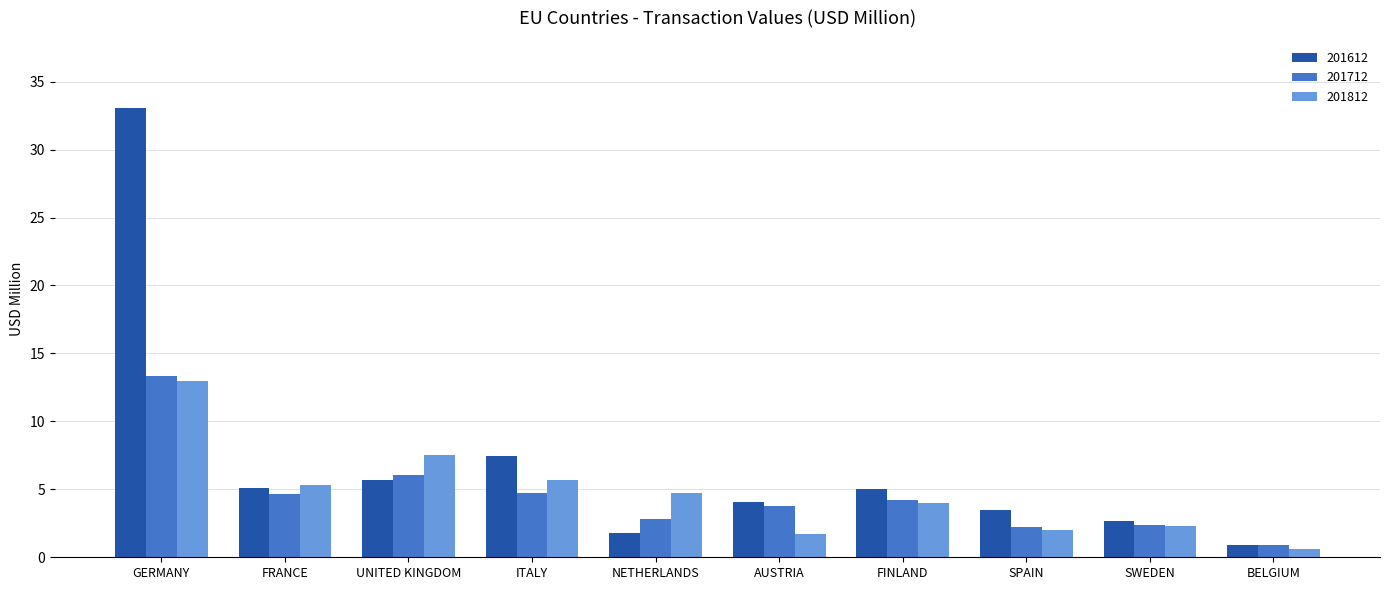

At how many categories does at least one series exceed 19?

1